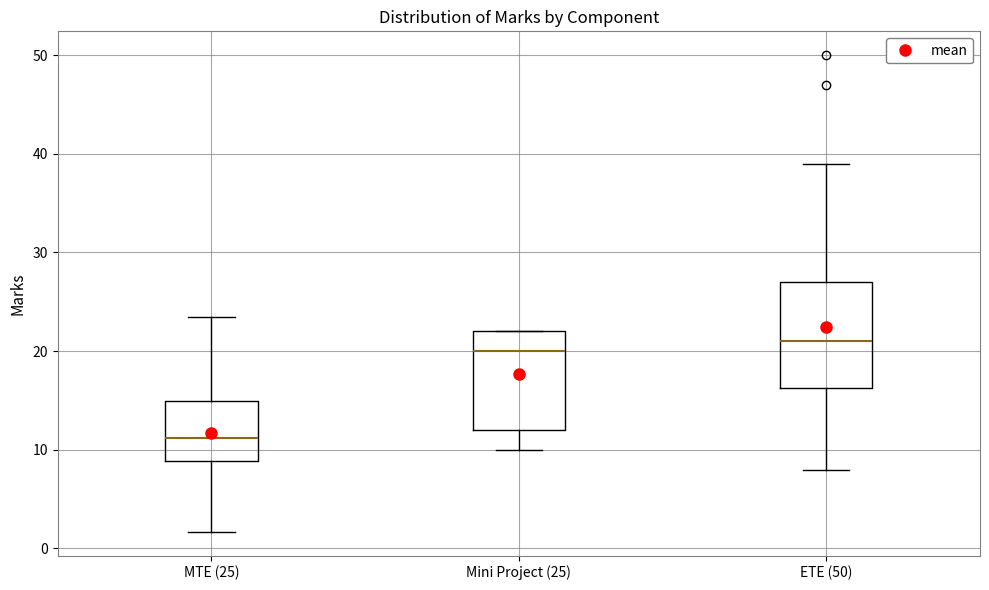

Reading left to right, read every box against the y-axis: the position of its median line, the range the box covers, and the ends of its whiskers. The values are not printed on the chart, so give them approximately, as read against the axis.

MTE (25): median 11, box 9 to 15, whiskers 2 to 24
Mini Project (25): median 20, box 12 to 22, whiskers 10 to 22
ETE (50): median 21, box 16 to 27, whiskers 8 to 39